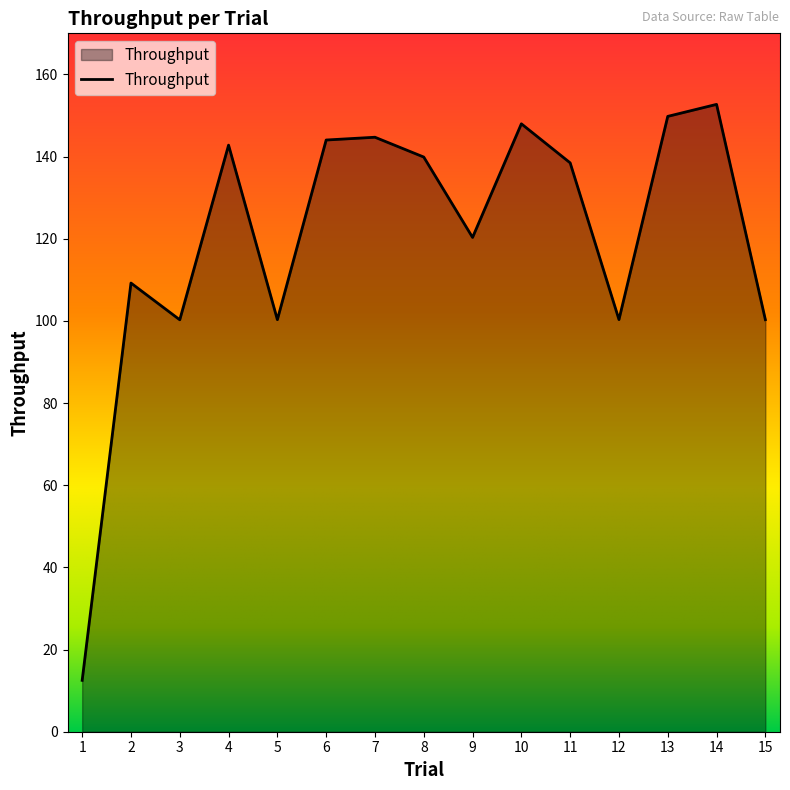

What value does the data have at 6?

144.0